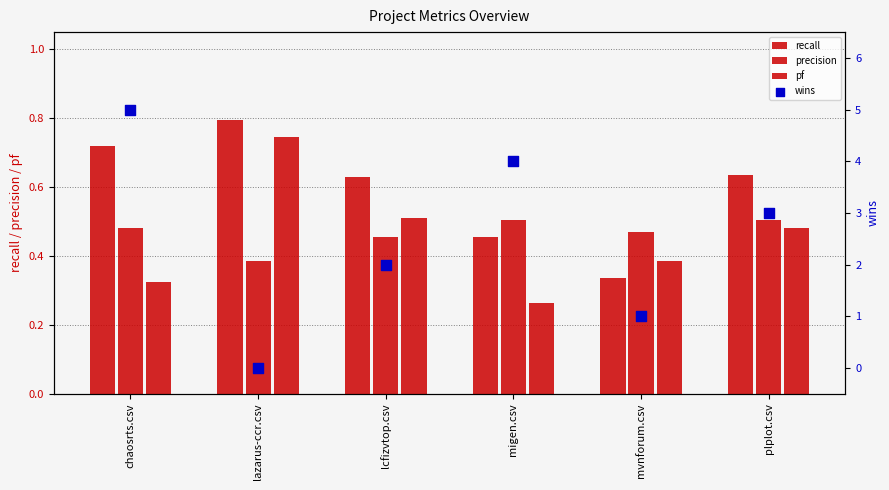

Is the value of pf at plplot.csv greater than the value of recall at lcfizvtop.csv?

No